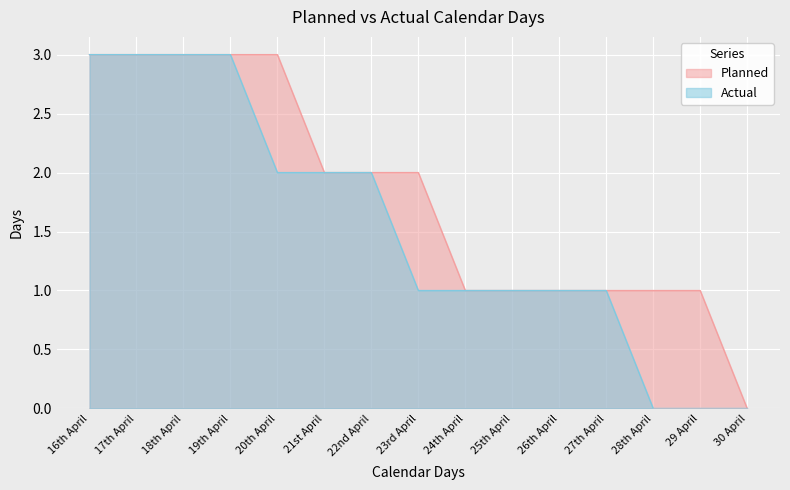

True or false: Actual and Planned intersect in this chart.

False